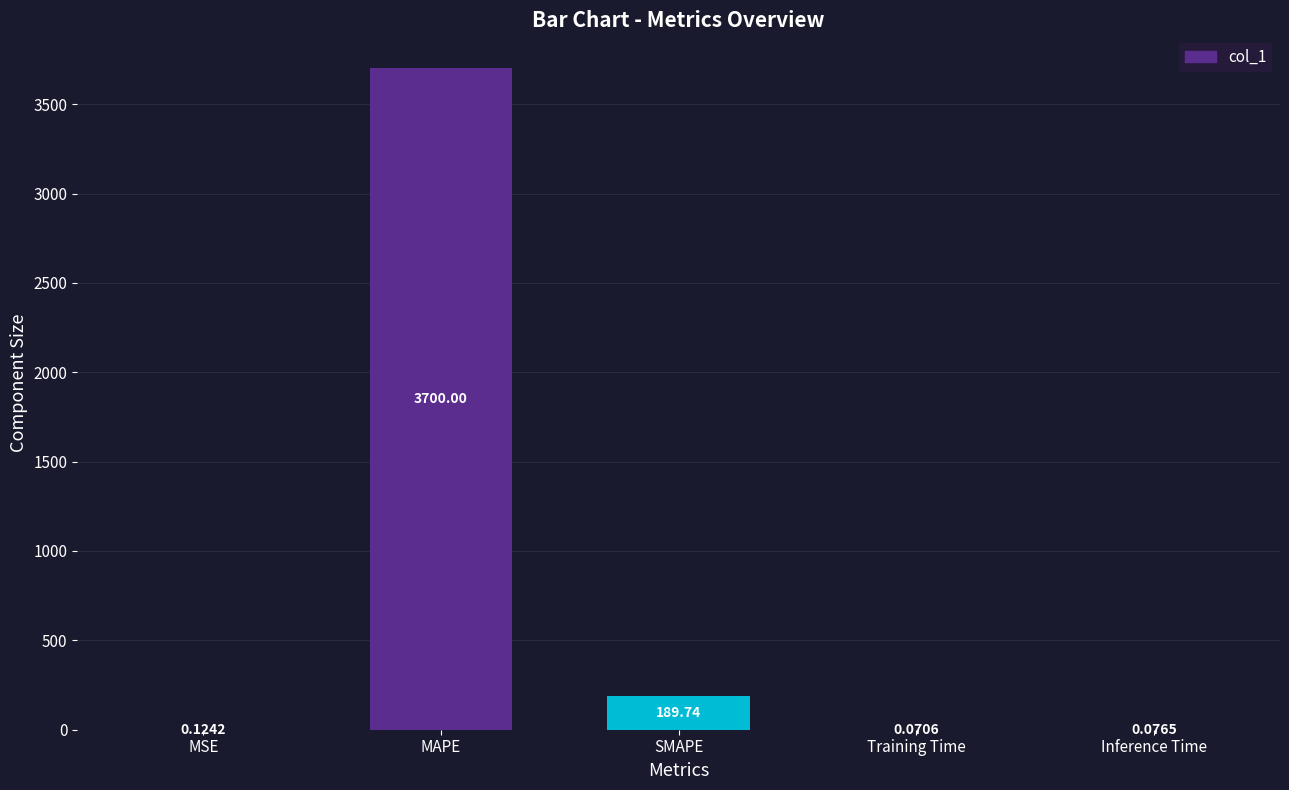

Which category has the highest value across all series?

MAPE